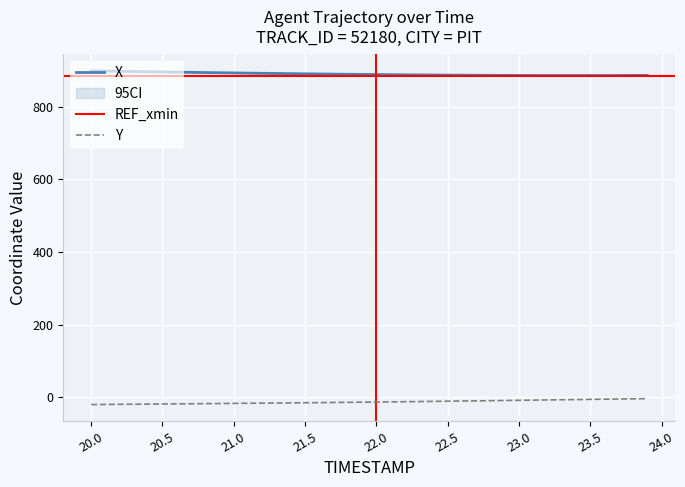

True or false: Y and X cross at least once.

False